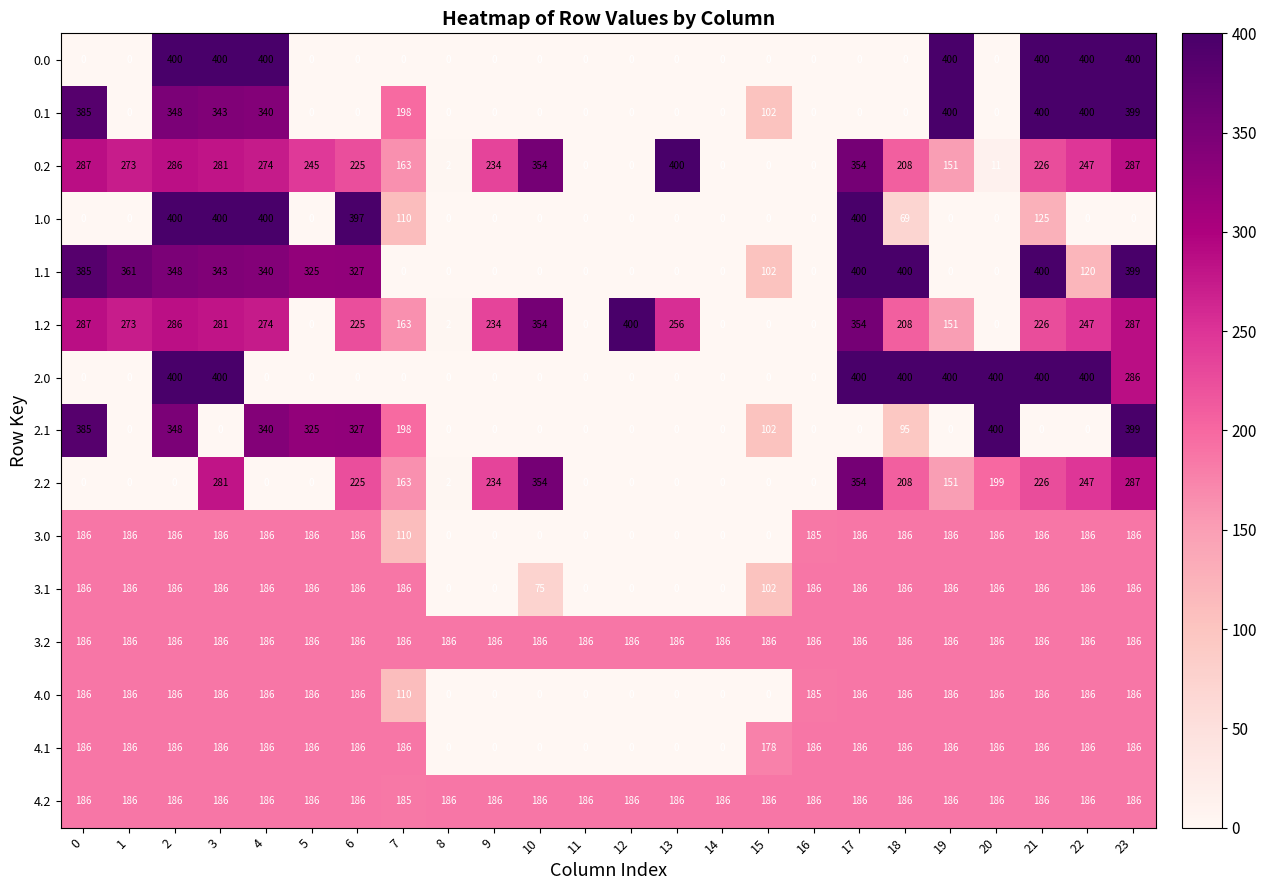

What is the total value across all series at 8?

378